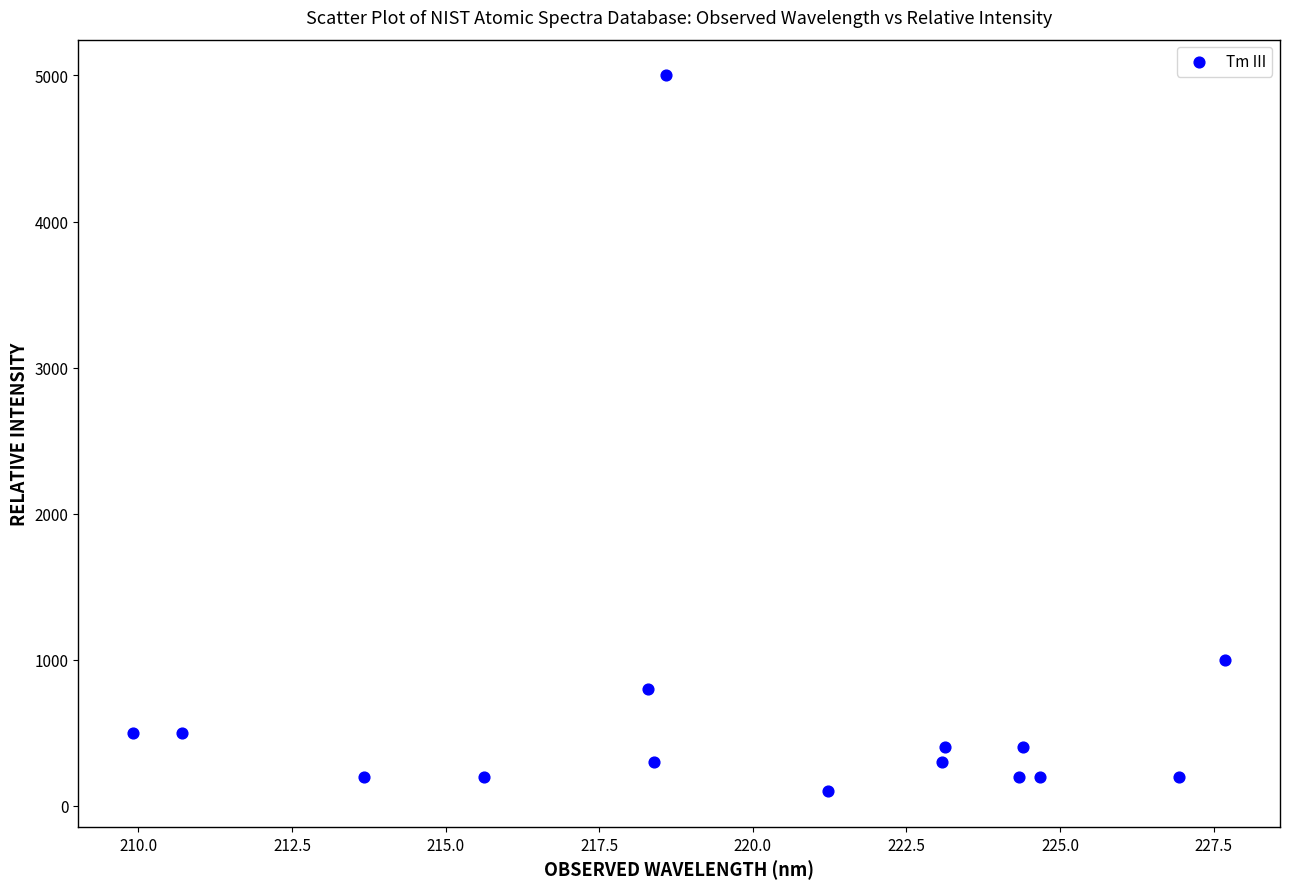

What Y value in the scatter plot is closest to 2550?

1000